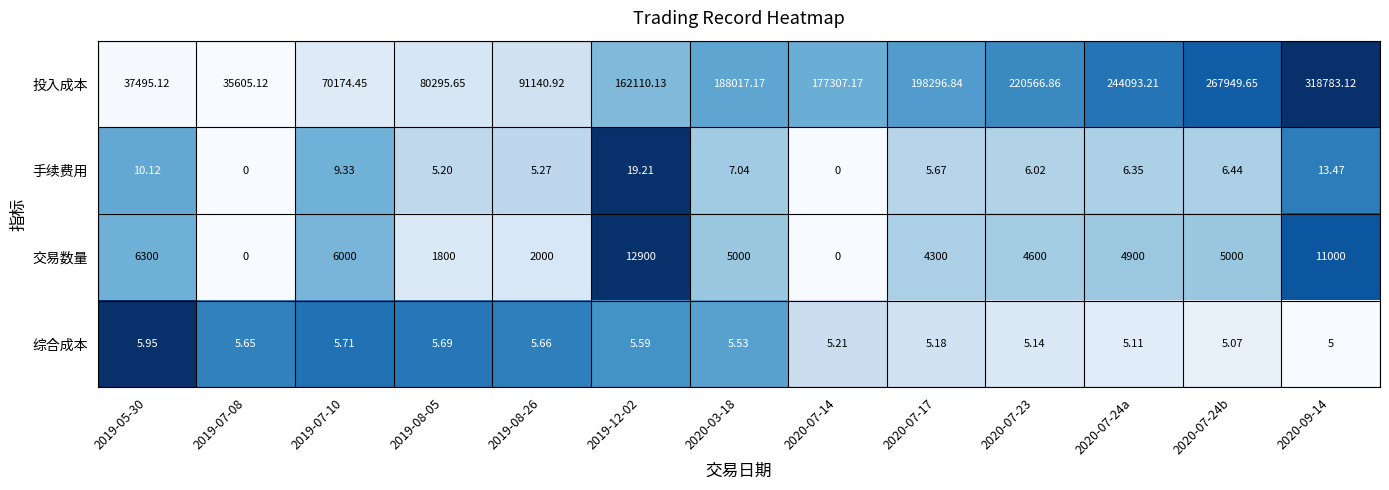

What is the total value across all series at 2020-07-17?

202607.7